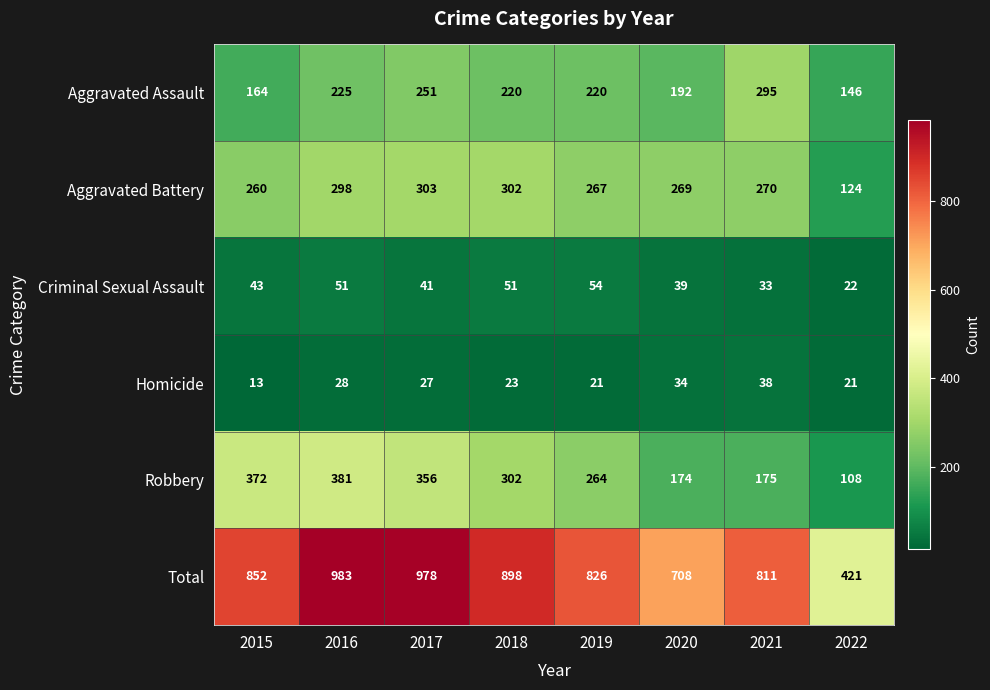

True or false: Robbery has a value of 106 at 2019.

False